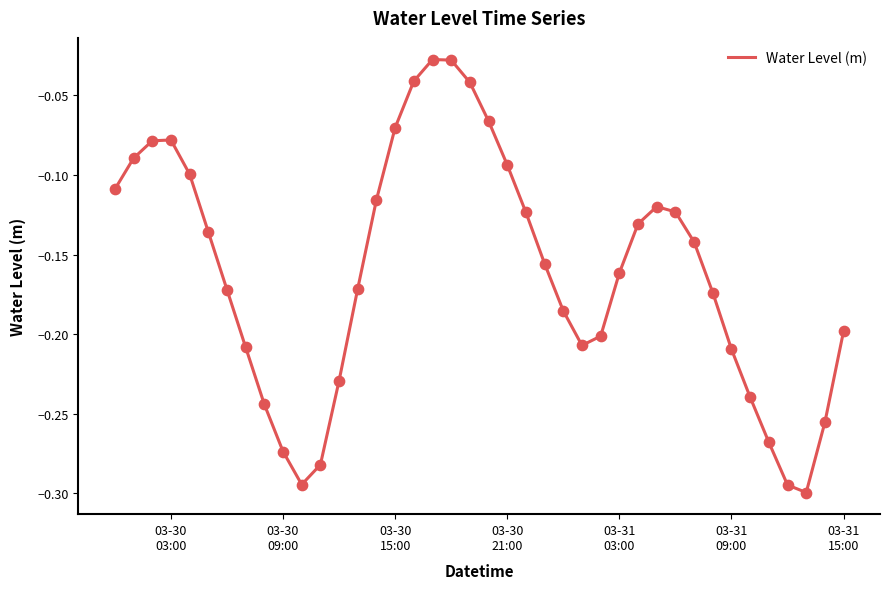

What is the difference between the maximum and minimum values?

0.3